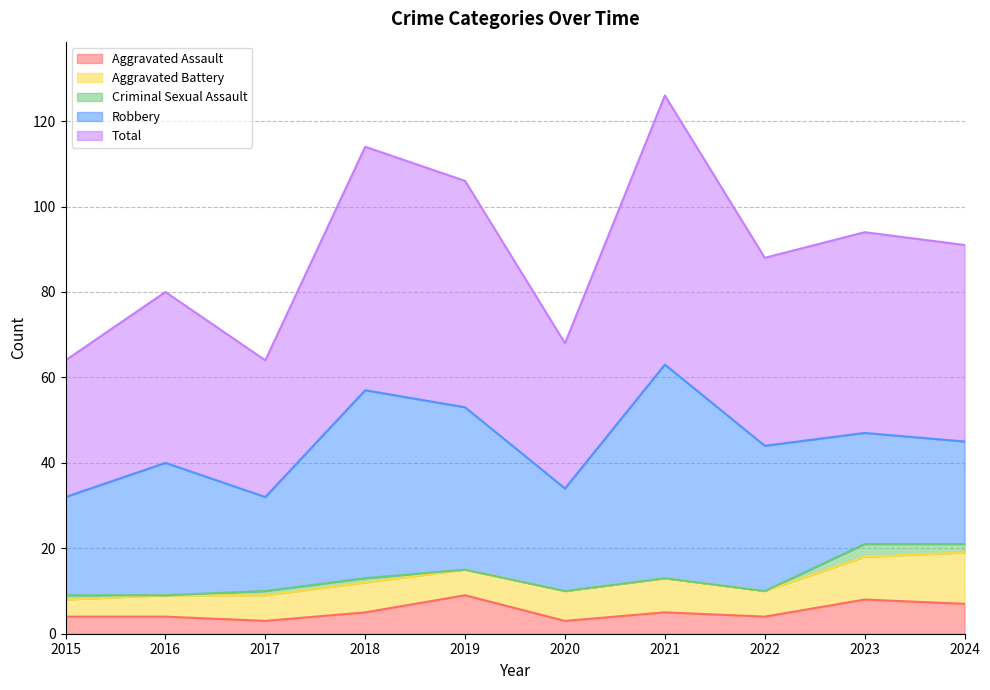

Does the chart have visible grid lines?

Yes